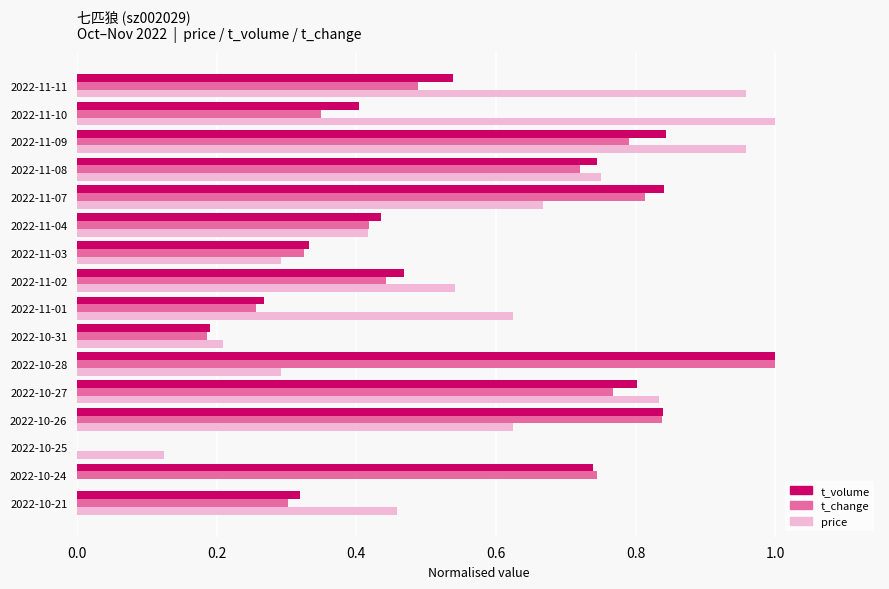

Which series changed the most between 2022-10-24 and 2022-10-27?

price